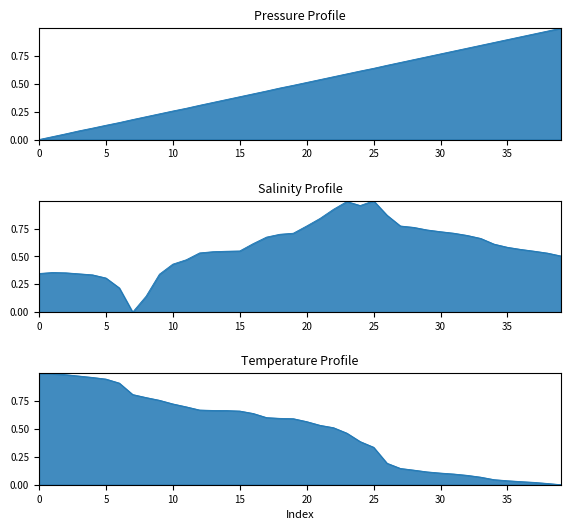

Which label corresponds to the largest value in the chart?

39